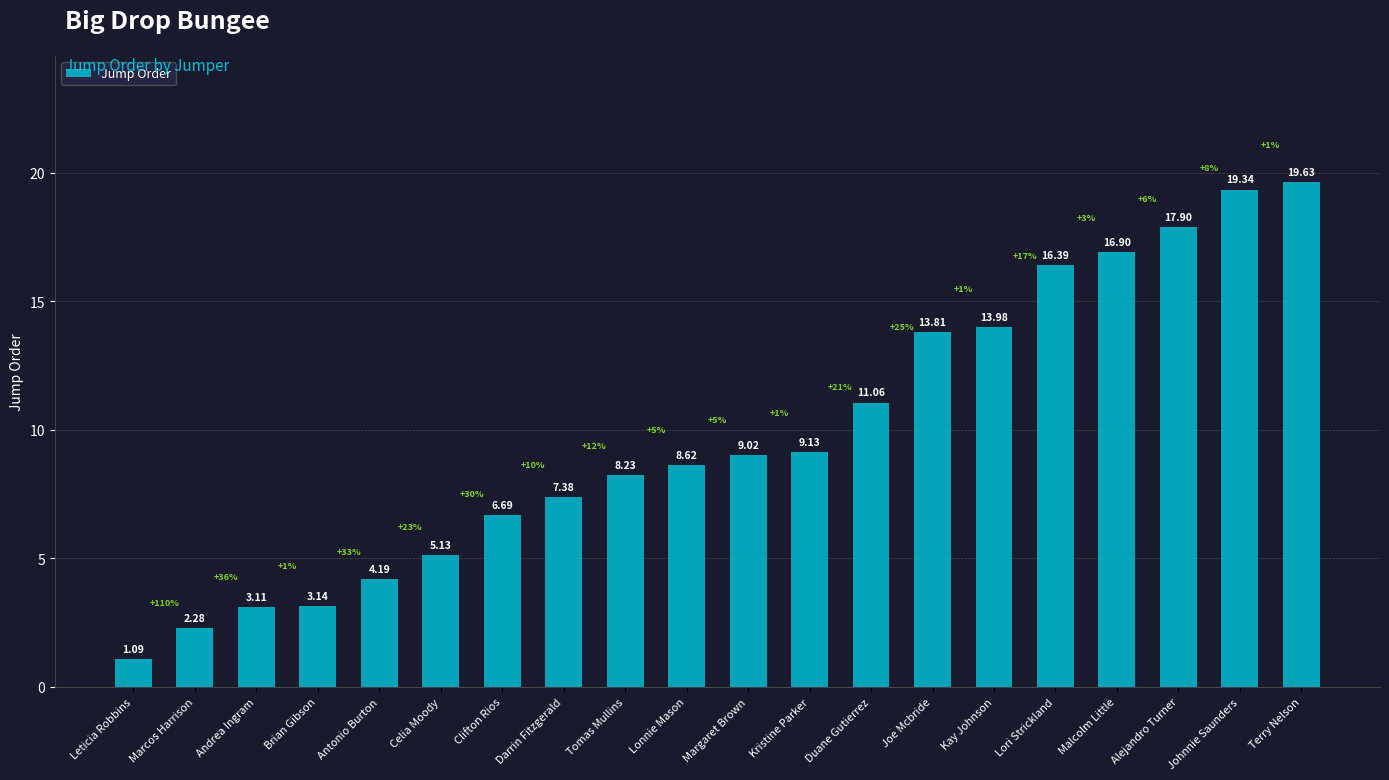

At which label is the value closest to 10?

Kristine Parker